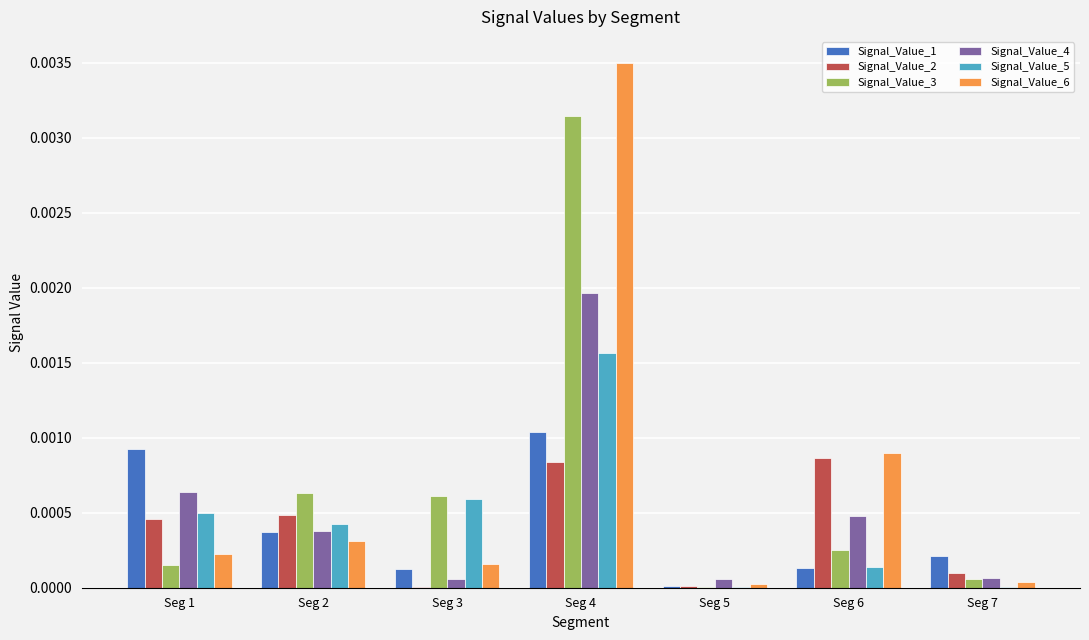

Which label corresponds to the largest value in the chart?

Seg 4